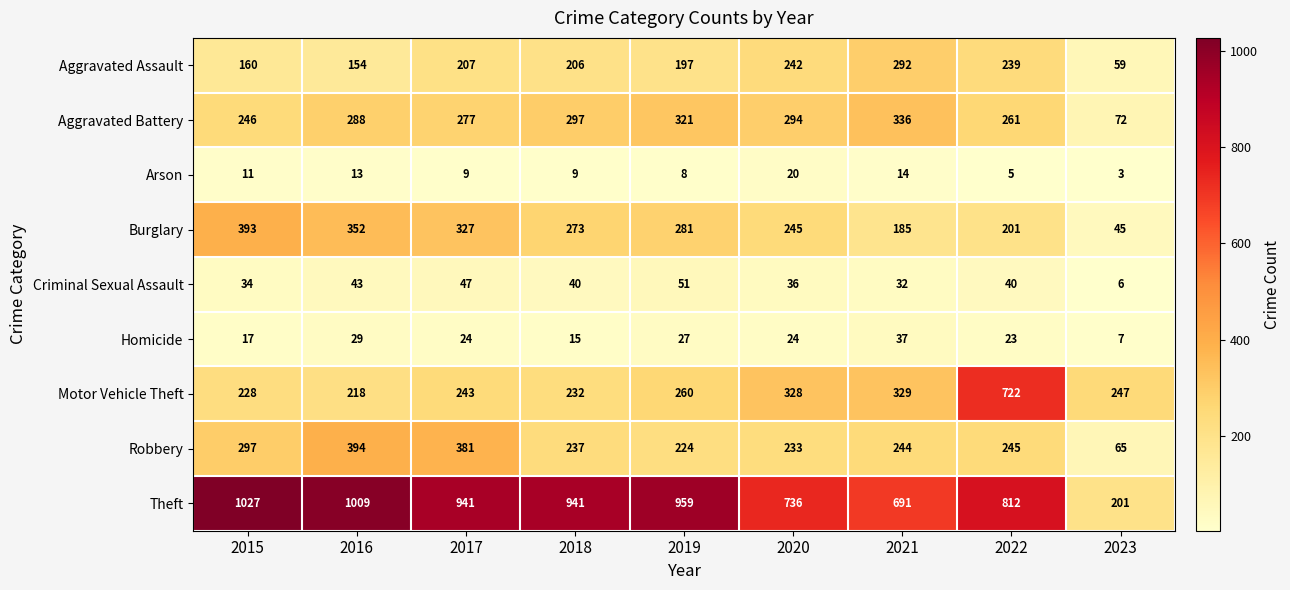

What is the difference between the maximum and second lowest values in the Aggravated Battery series?

90